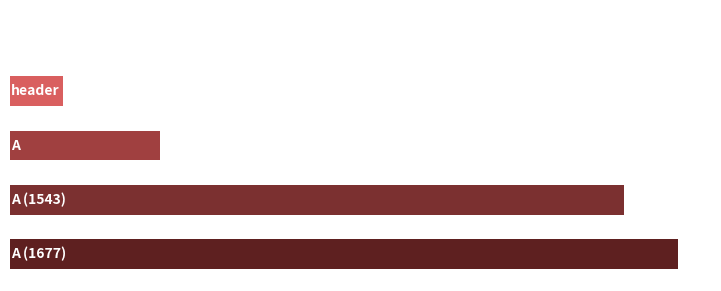

What is the average value?

746